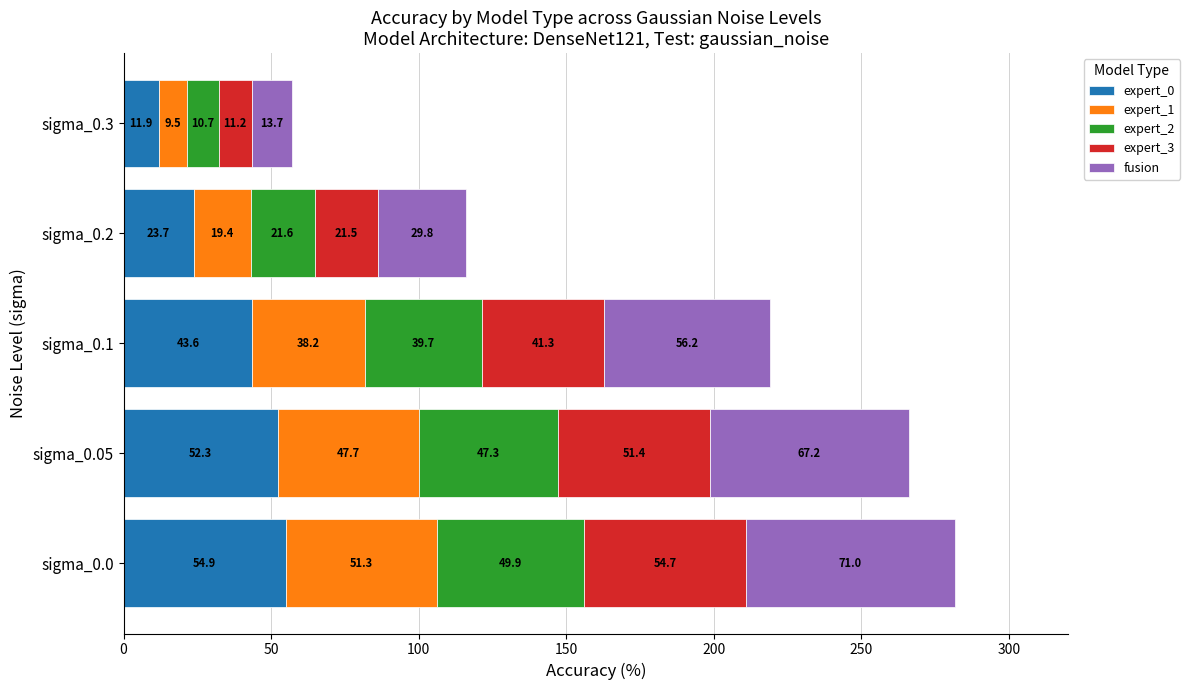

What is the lowest value of the expert_0 series?

11.9